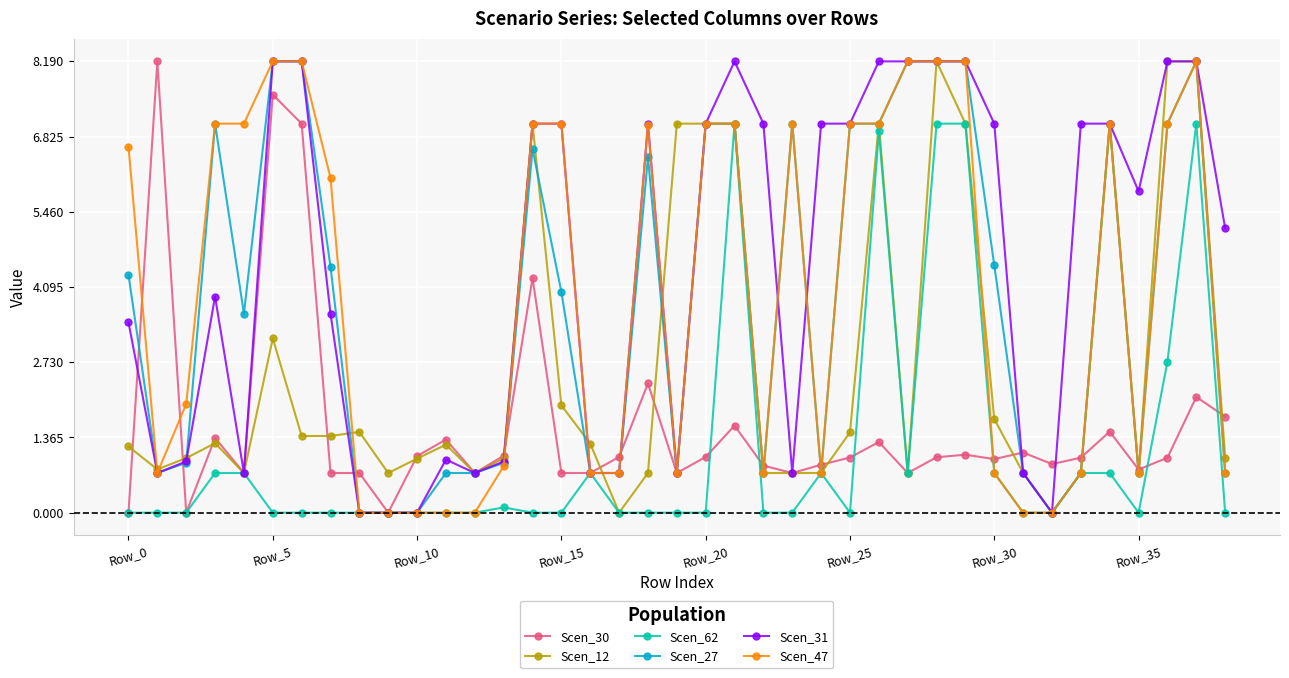

True or false: Scen_47 and Scen_31 intersect in this chart.

True